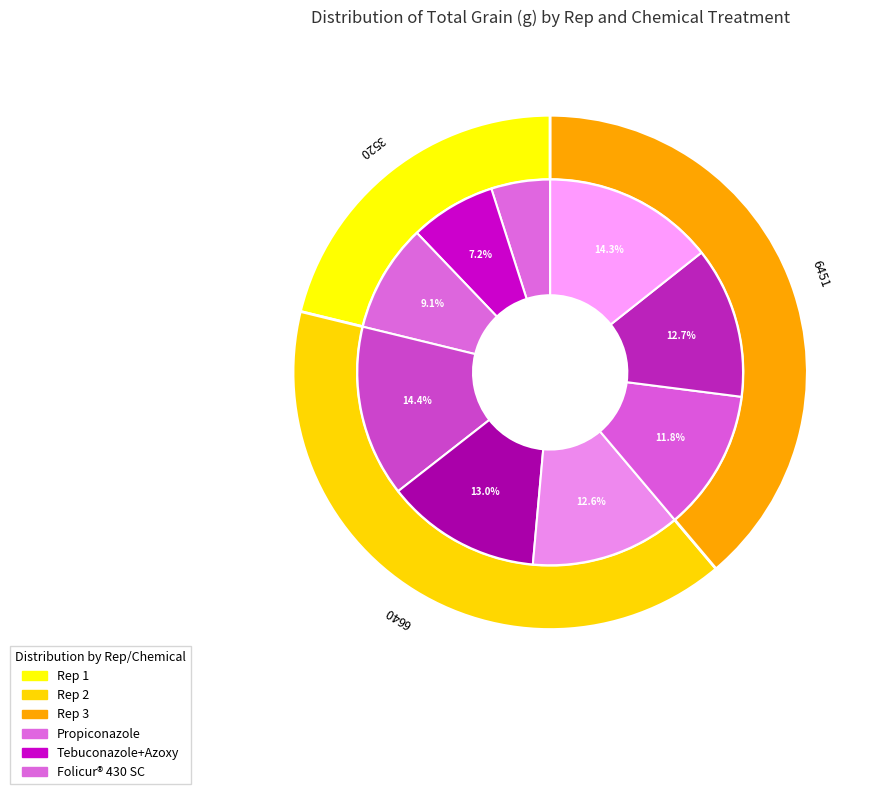

How many slices are in this pie chart?

9